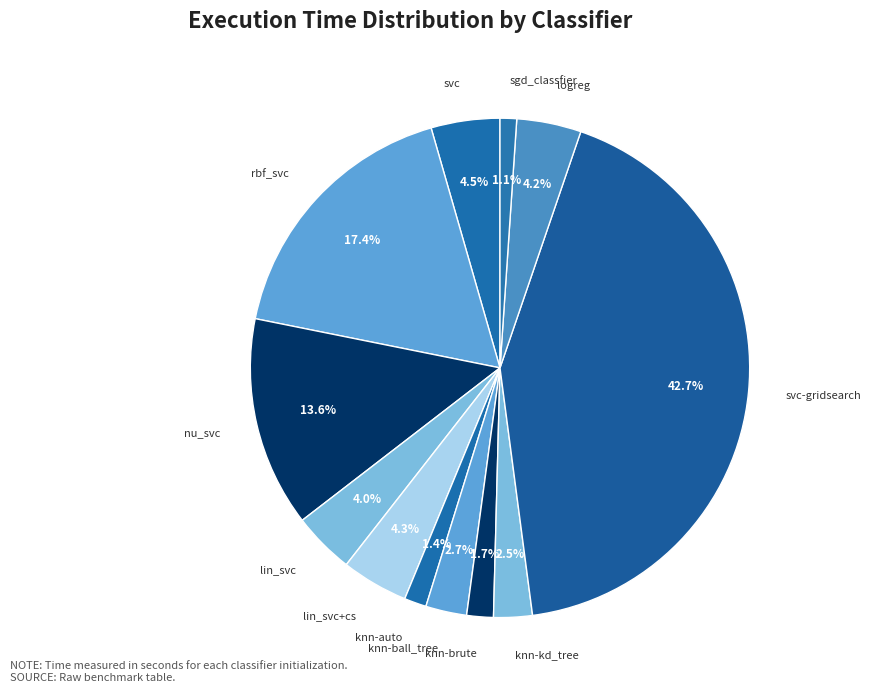

How many slices are in this pie chart?

12